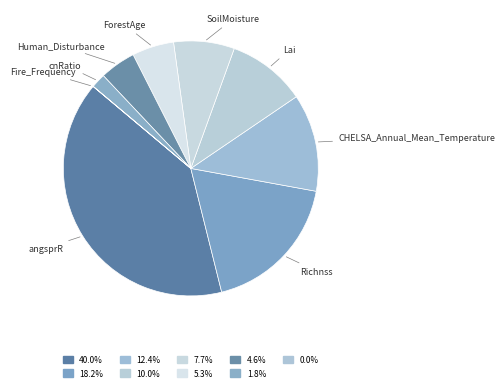

Is the sum of ForestAge and angsprR greater than half?

No